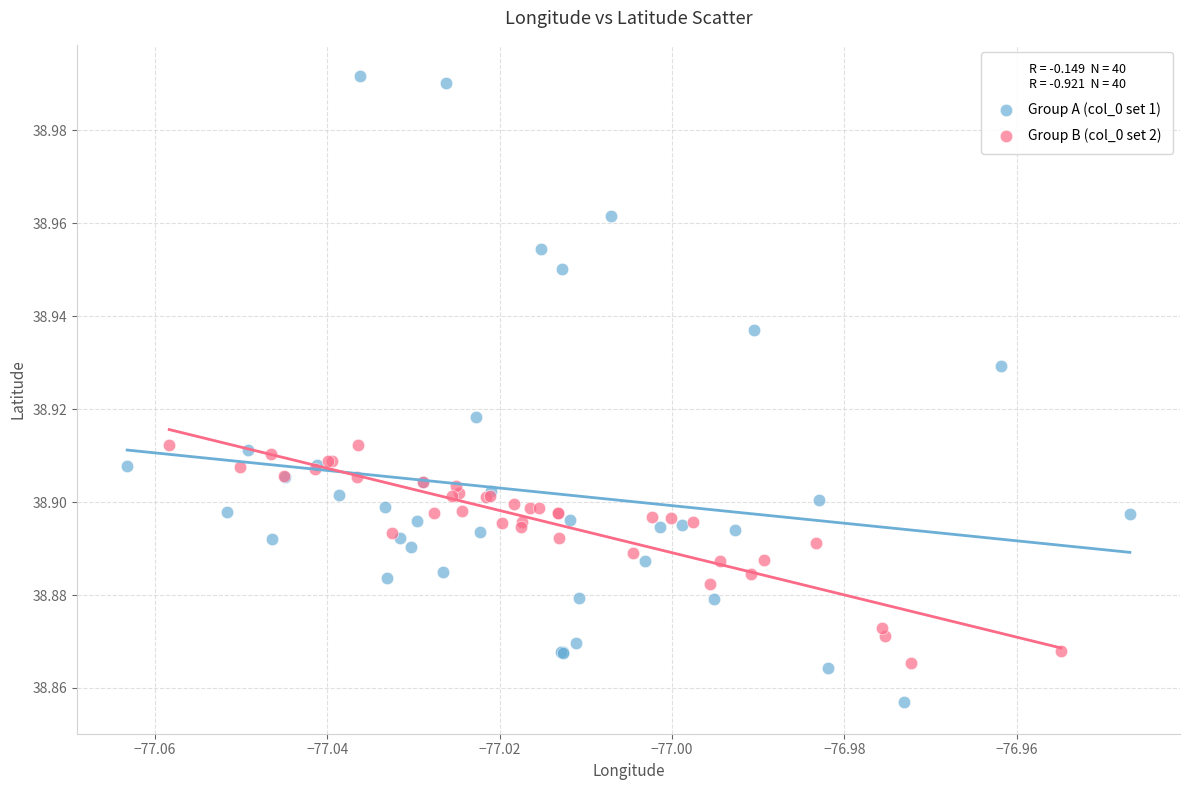

Which series reaches the maximum Y coordinate?

Group A (col_0 set 1)